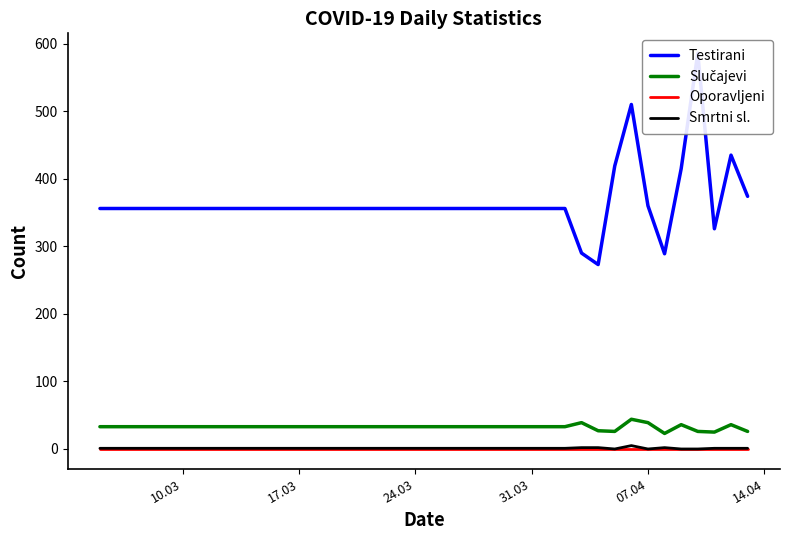

Rank the series by their maximum value, from highest to lowest.

Testirani, Slučajevi, Smrtni sl., Oporavljeni